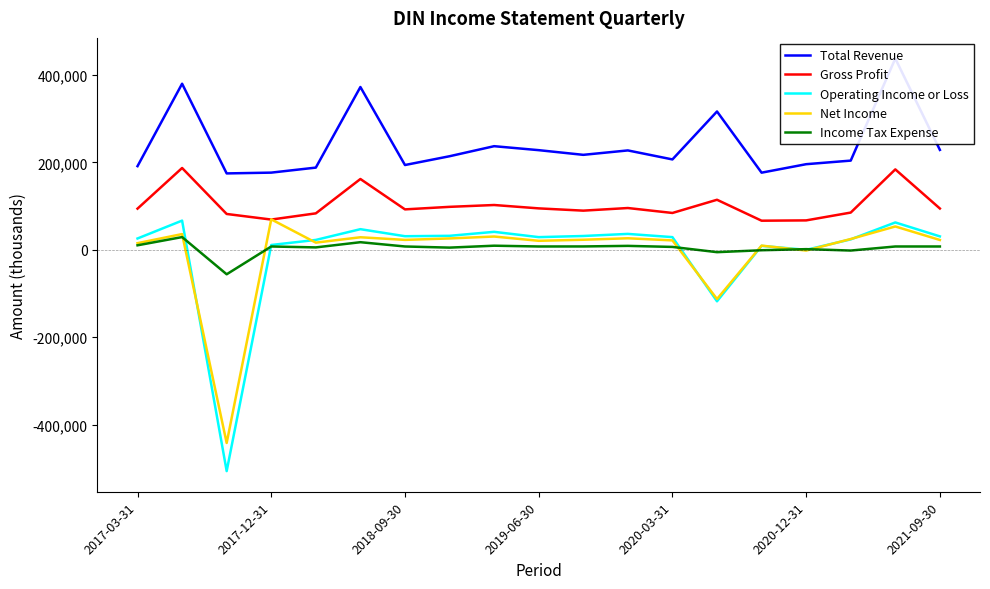

True or false: Total Revenue and Operating Income or Loss cross at least once.

False